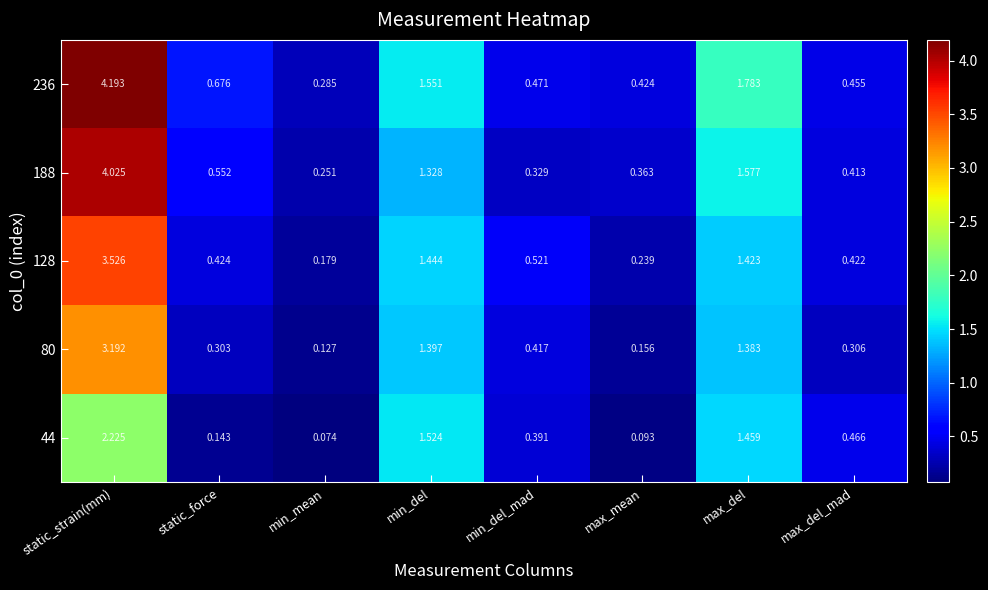

At which category is the sum across all series the highest?

static_strain(mm)